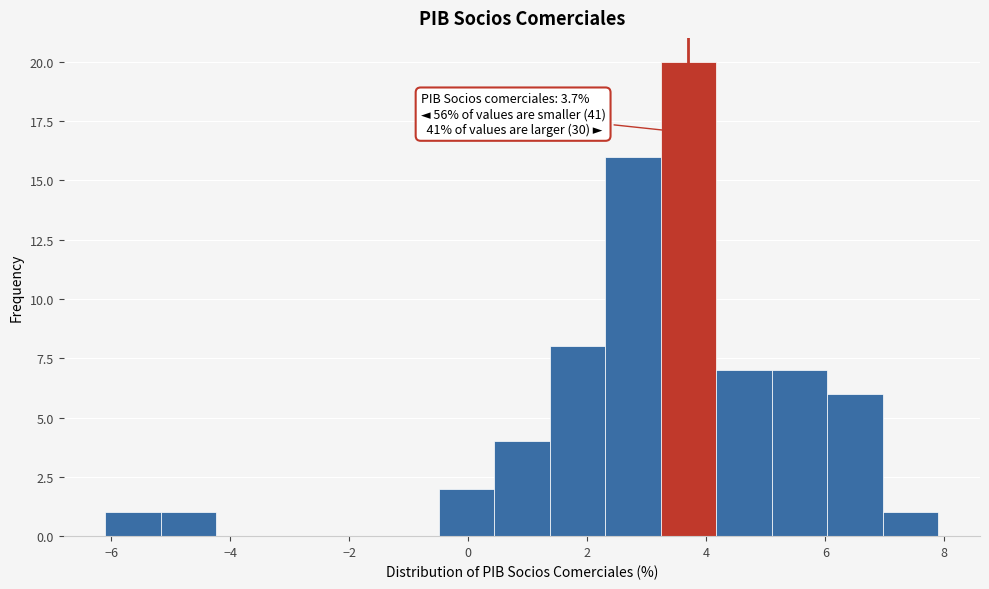

Over which range of the x-axis is the bar tallest?

3.2 to 4.2